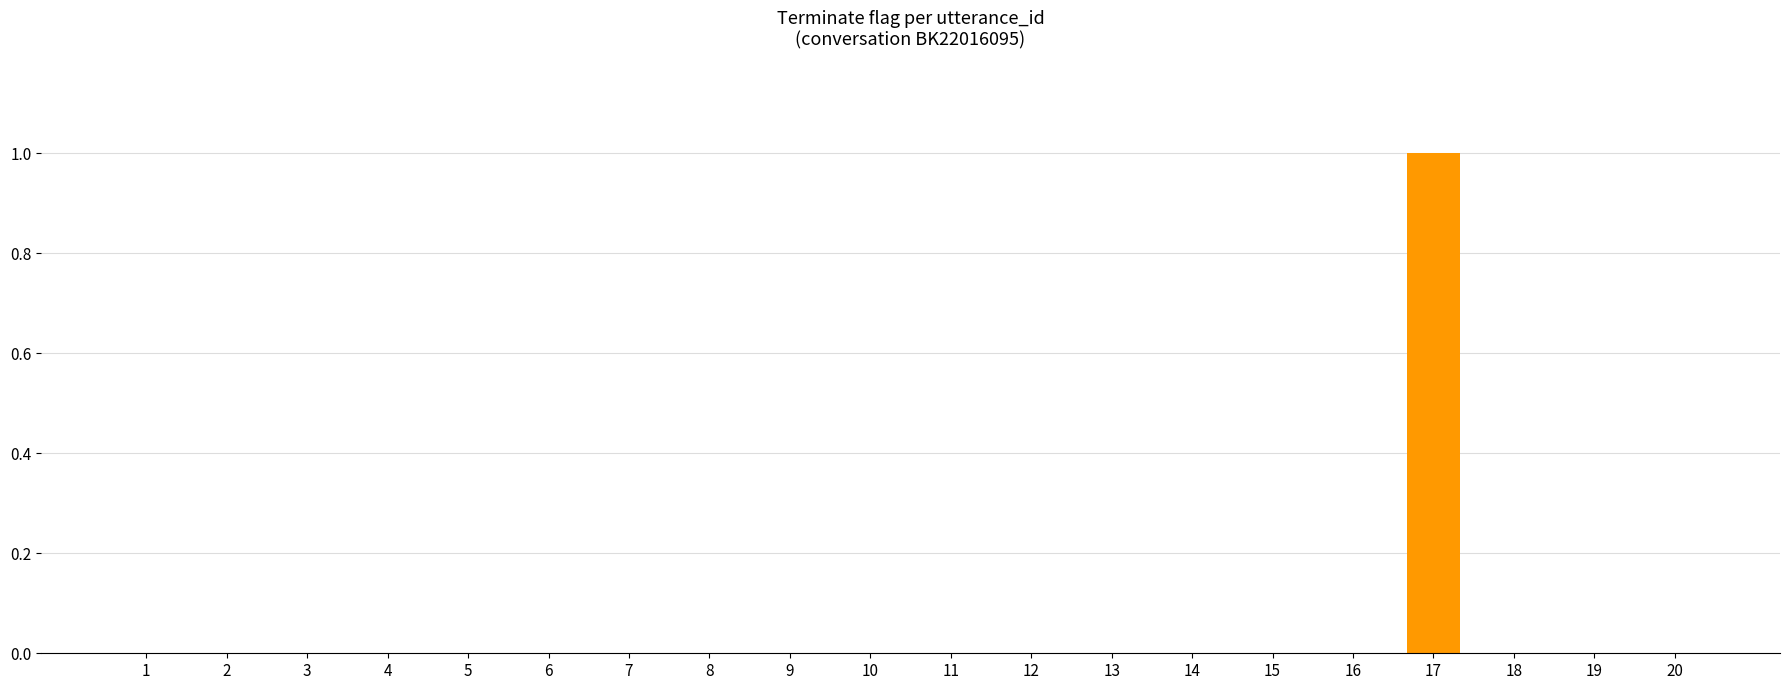

Count the number of categories in the chart.

20